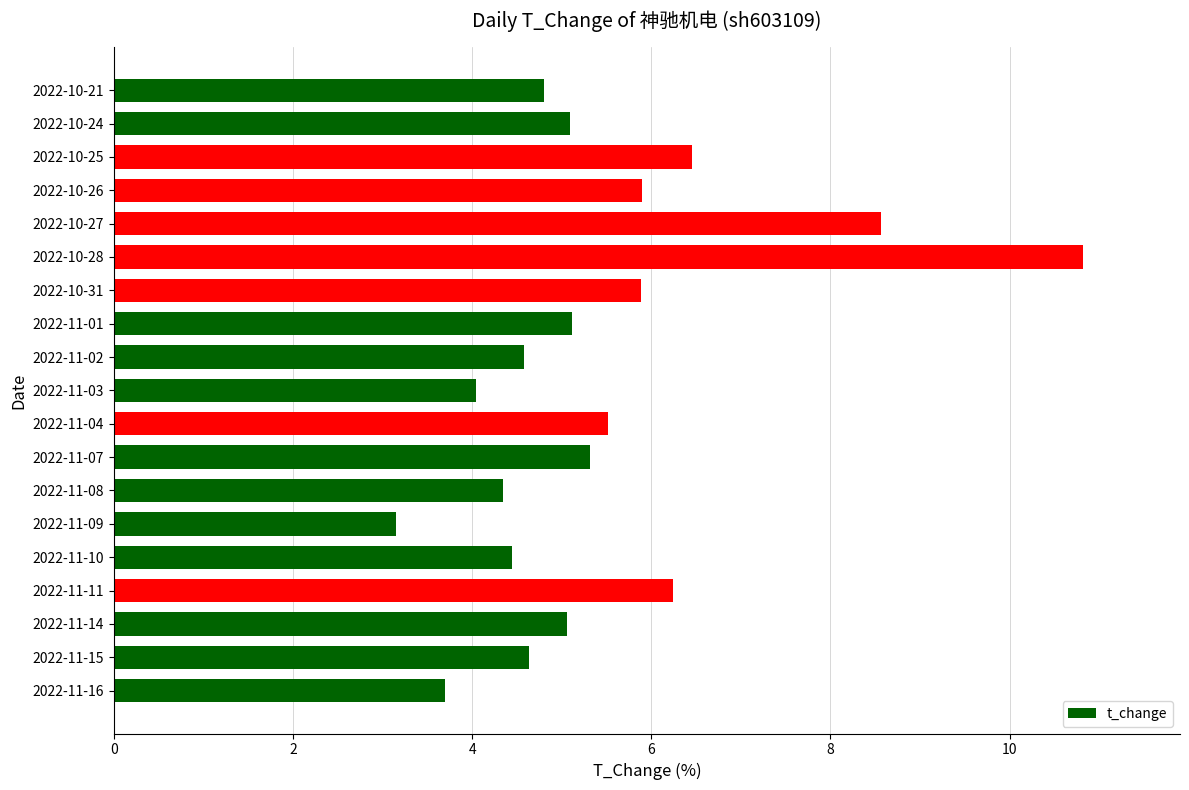

What is the change in value from 2022-10-24 to 2022-10-21?

-0.3